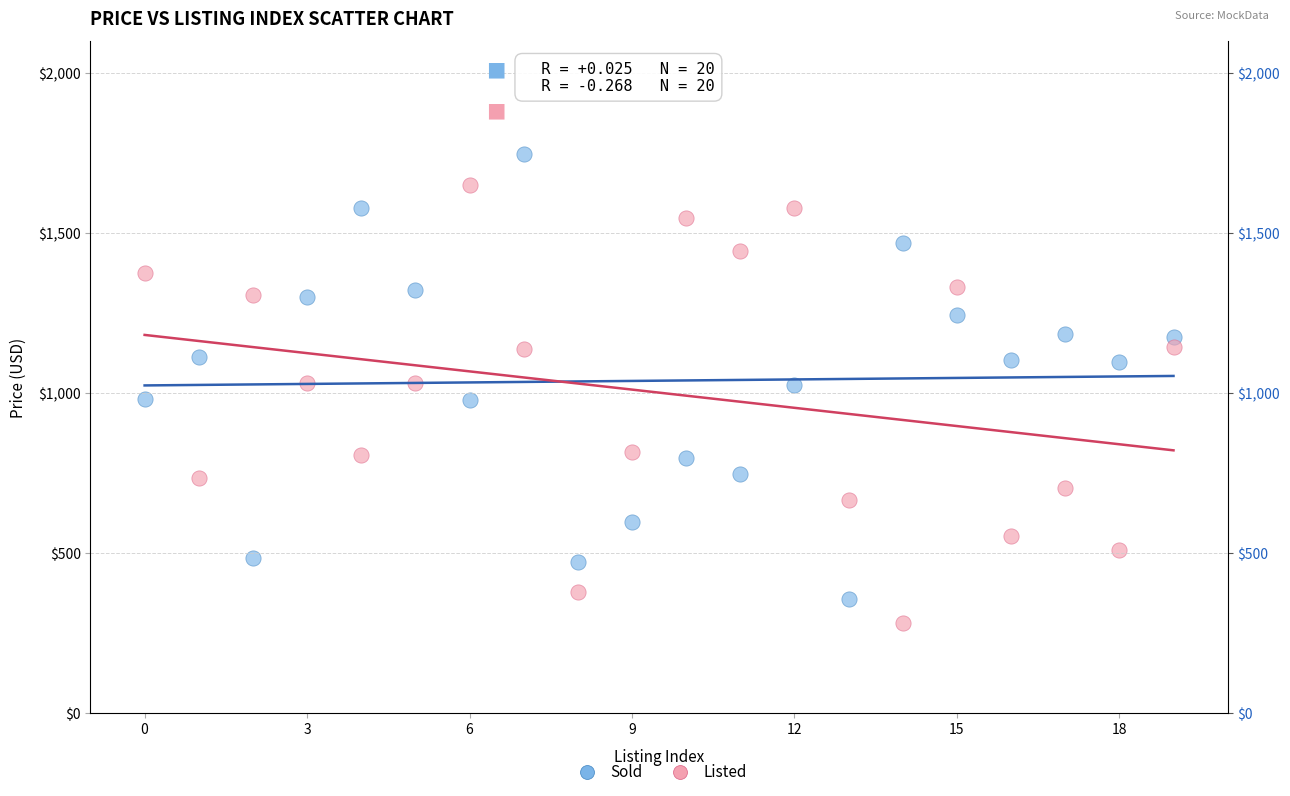

Which series contains the lowest Y value?

Listed